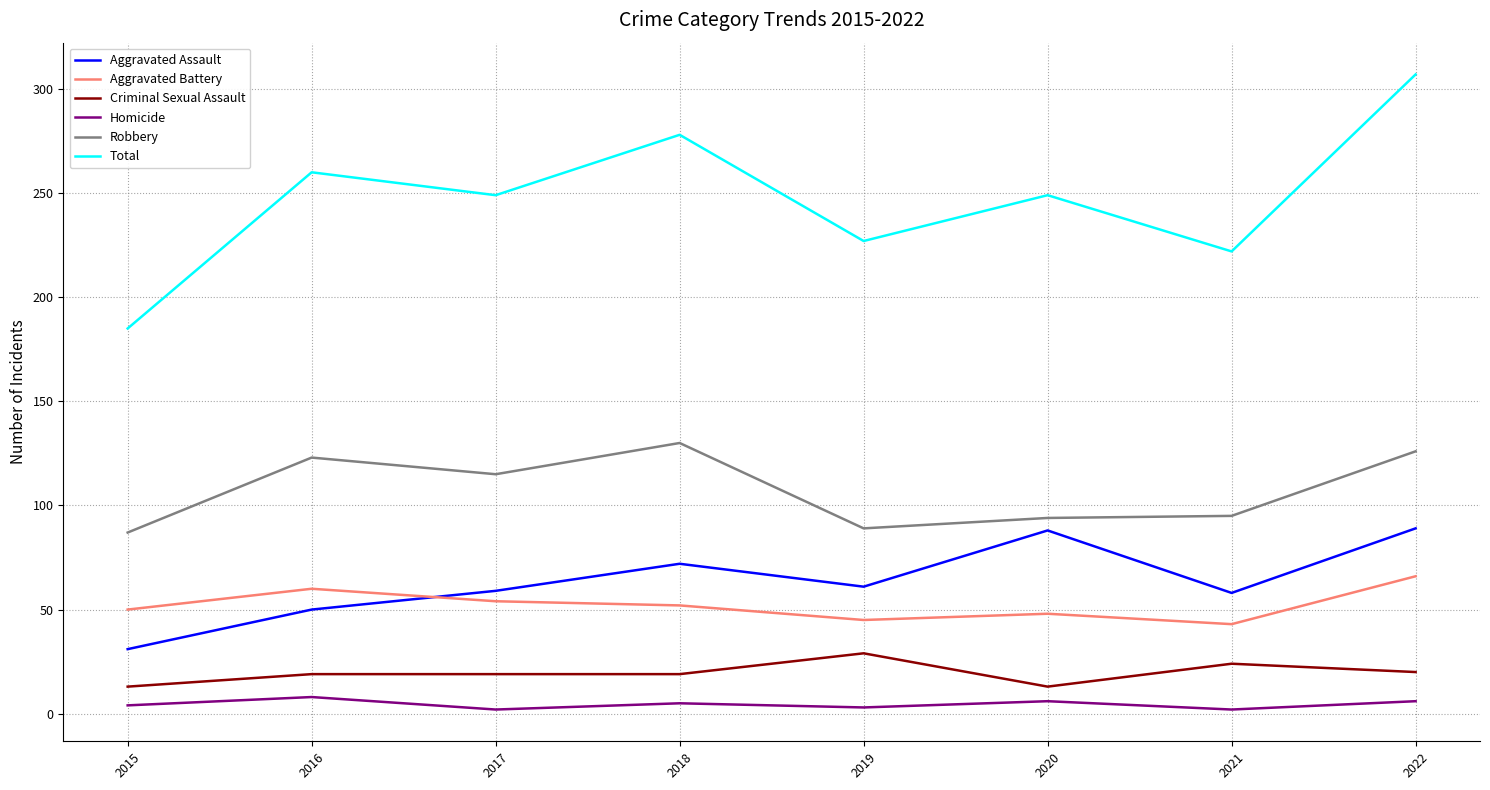

Between 2018 and 2019, which series saw the biggest shift?

Total